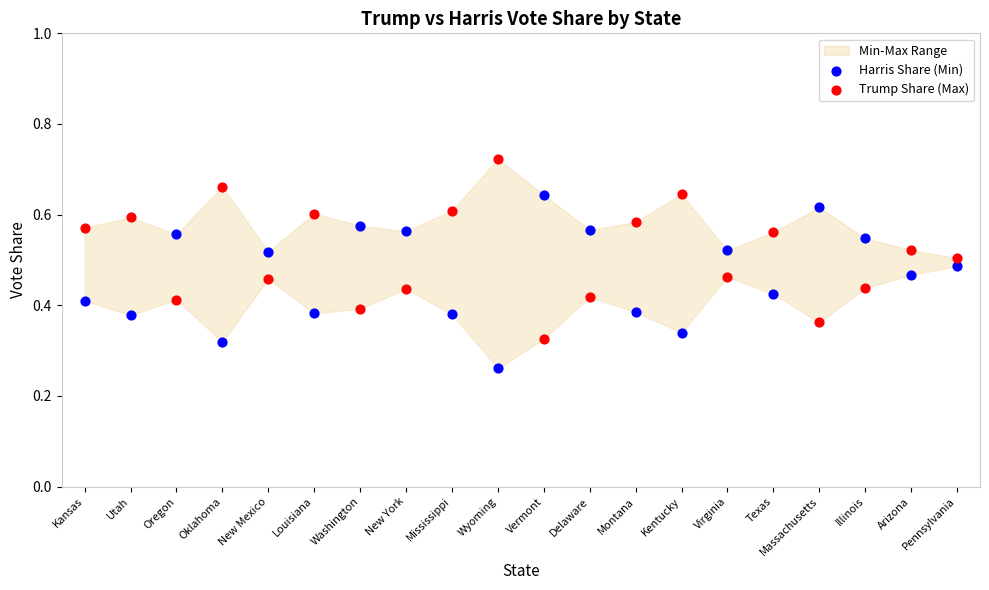

Which series contains the highest Y value?

Trump Share (Max)